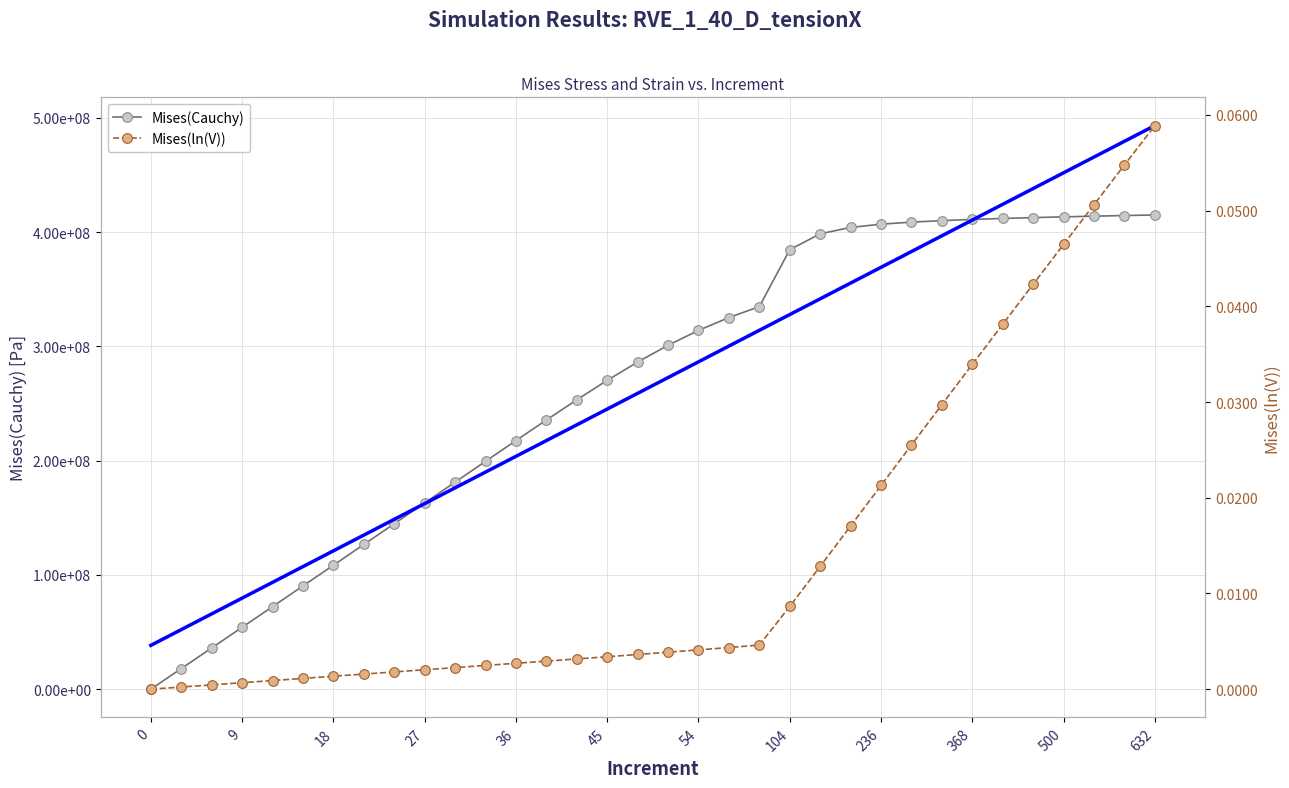

Reading left to right, transcribe all the data shown in this chart.

Mises(Cauchy): 0.0	18027343.0	36074477.4	54141418.9	72228183.4	90334786.5	108461244.0	126607571.8	144773785.6	162959888.8	181163823.6	199369761.5	217528681.7	235533622.0	253193180.6	270218296.8	286244986.3	300904646.9	313919558.2	325172003.9	334711249.9	384595707.1	398443209.0	404007082.9	406864991.9	408665007.8	409970685.4	411005069.9	411870337.6	412619445.5	413282965.5	413880197.2	414424248.8	414924519.0
Trend (Cauchy): 38344542.1	52127799.8	65911057.4	79694315.1	93477572.7	107260830.4	121044088.1	134827345.7	148610603.4	162393861.0	176177118.7	189960376.4	203743634.0	217526891.7	231310149.3	245093407.0	258876664.6	272659922.3	286443180.0	300226437.6	314009695.3	327792952.9	341576210.6	355359468.2	369142725.9	382925983.6	396709241.2	410492498.9	424275756.5	438059014.2	451842271.8	465625529.5	479408787.2	493192044.8
Mises(ln(V)): 0.0	0.0	0.0	0.0	0.0	0.0	0.0	0.0	0.0	0.0	0.0	0.0	0.0	0.0	0.0	0.0	0.0	0.0	0.0	0.0	0.0	0.0	0.0	0.0	0.0	0.0	0.0	0.0	0.0	0.0	0.0	0.1	0.1	0.1